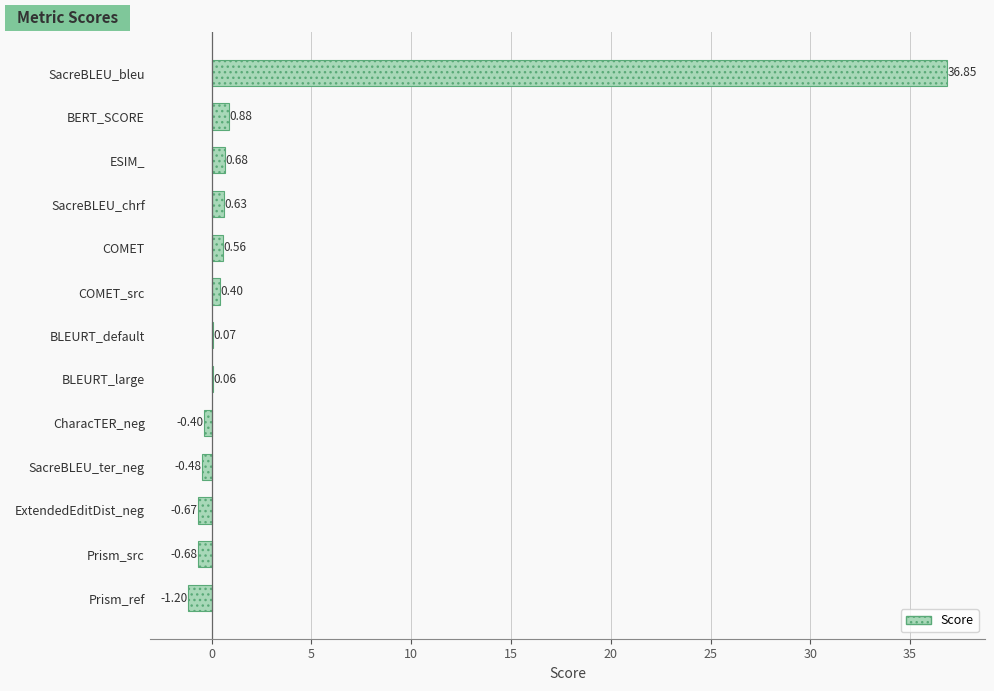

What is the sum of all values?

36.7